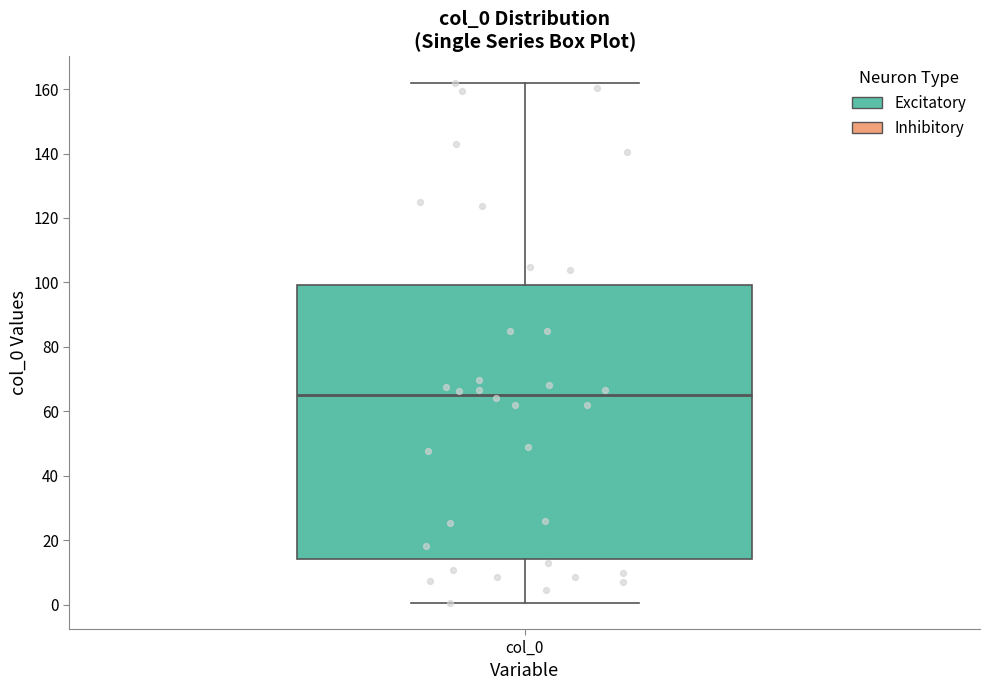

Where does the median line of the box for col_0 sit on the y-axis? The values are not printed on the chart, so give them approximately, as read against the axis.

66